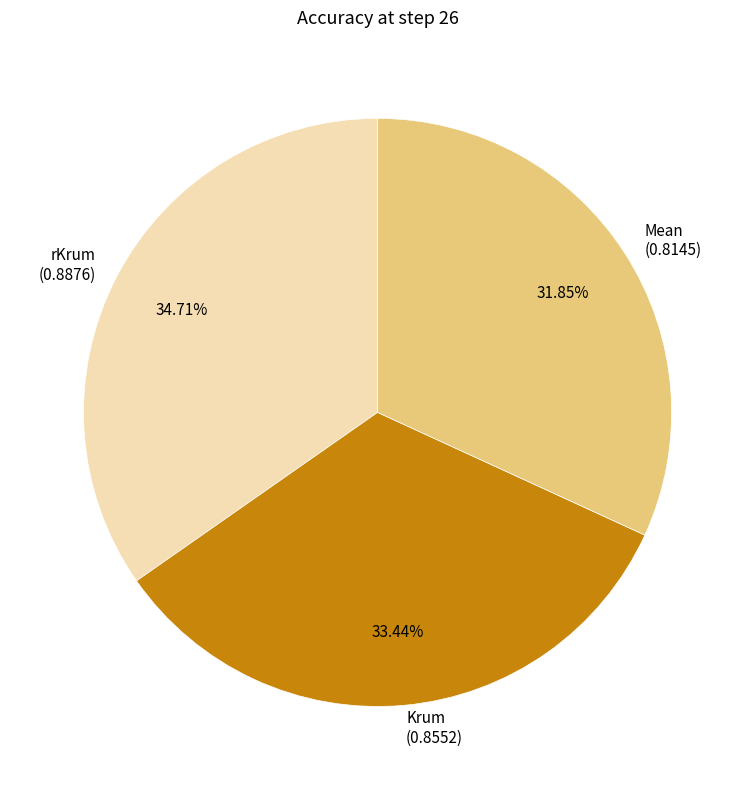

To the nearest percent, what percentage of the pie is Krum?

33%